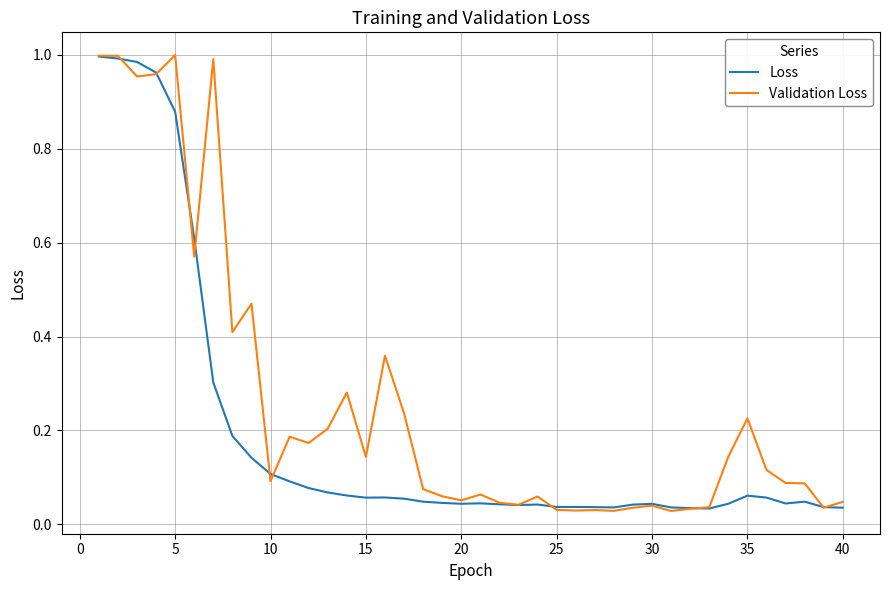

Which series ends up on top after the final intersection of Validation Loss and Loss?

Validation Loss